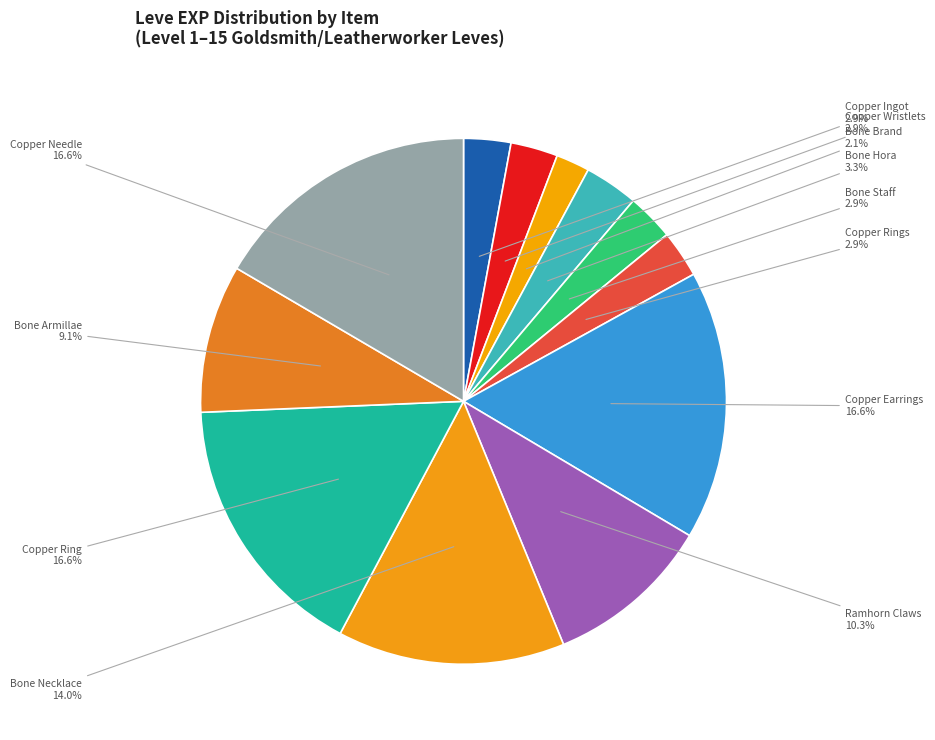

Which has a higher value, Bone Brand or Bone Armillae?

Bone Armillae